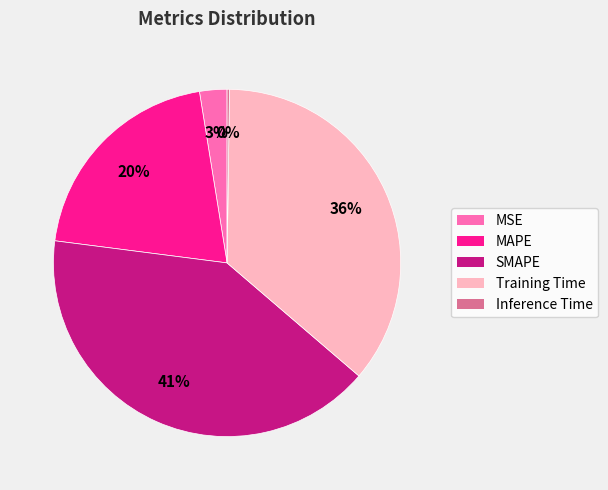

Do Training Time and MSE together represent more than half of the pie?

No